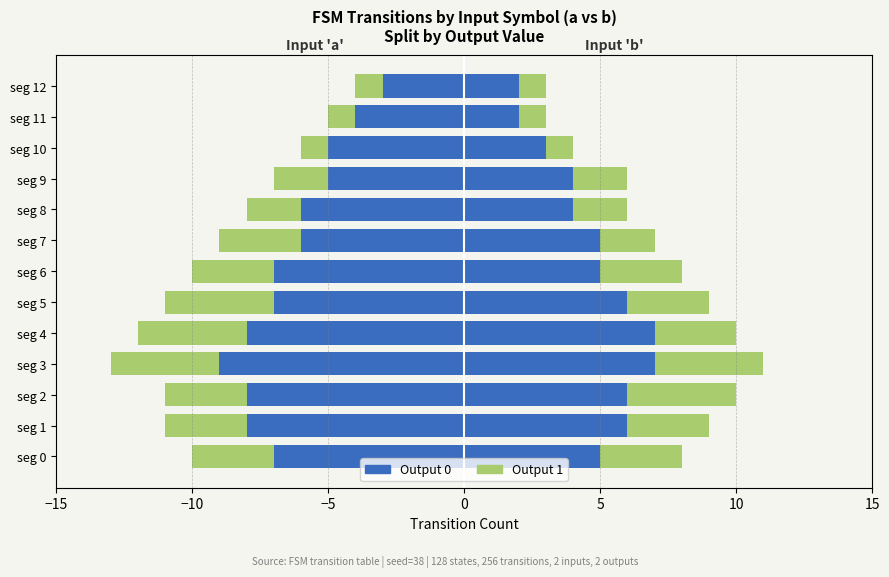

What is the difference between the second highest and minimum values in the Output 0 (input a) series?

5